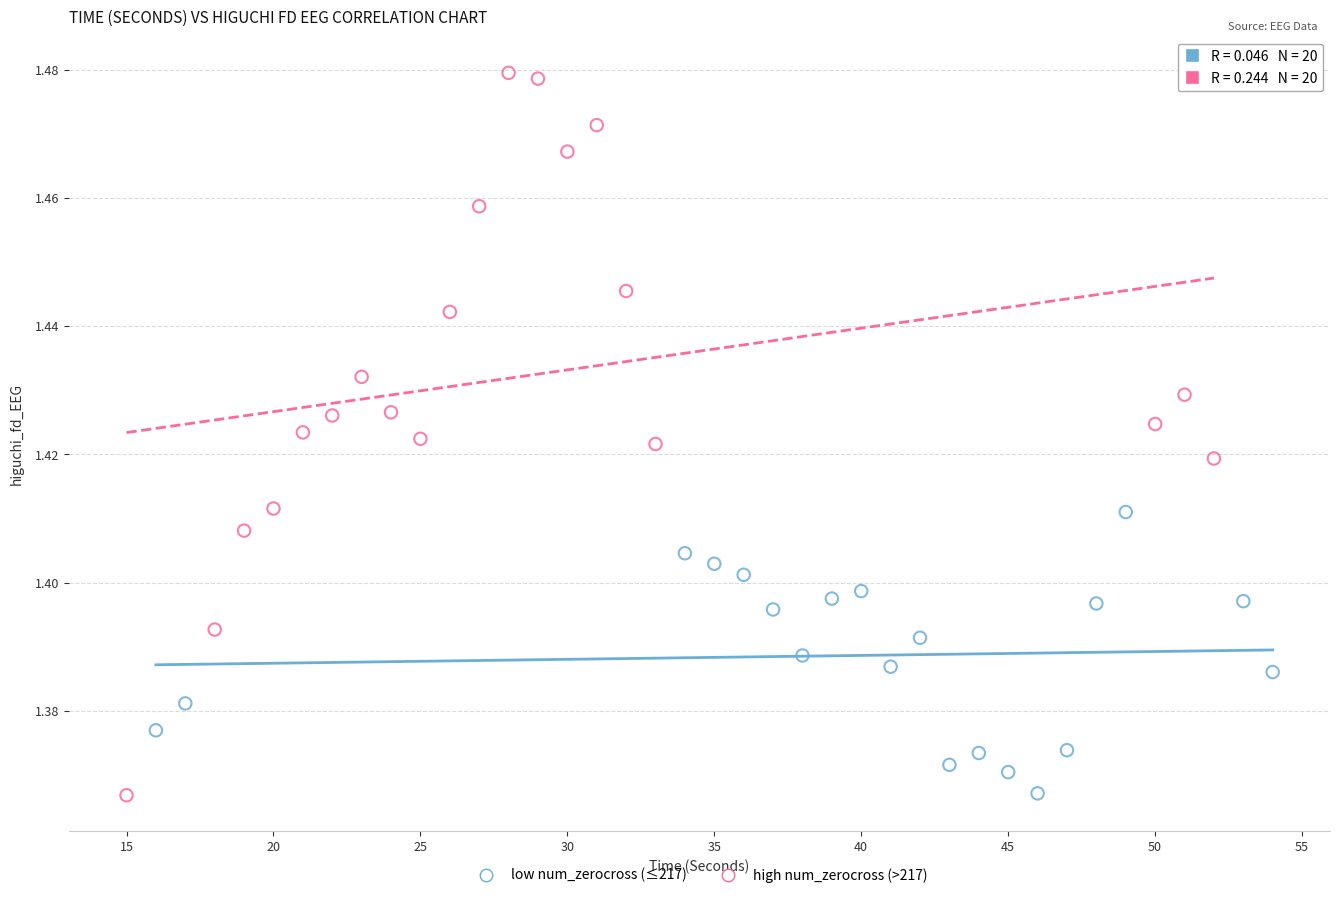

Which series has the largest Y range (max minus min)?

high num_zerocross (>217)